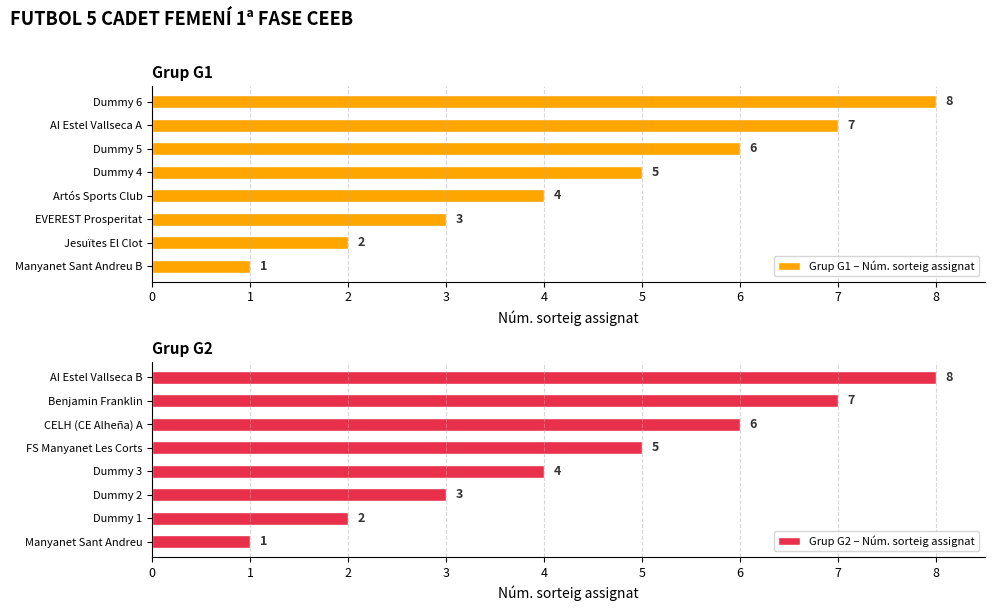

What is the difference between the Grup G1 – Núm. sorteig assignat values at Manyanet Sant Andreu B and Dummy 5?

5